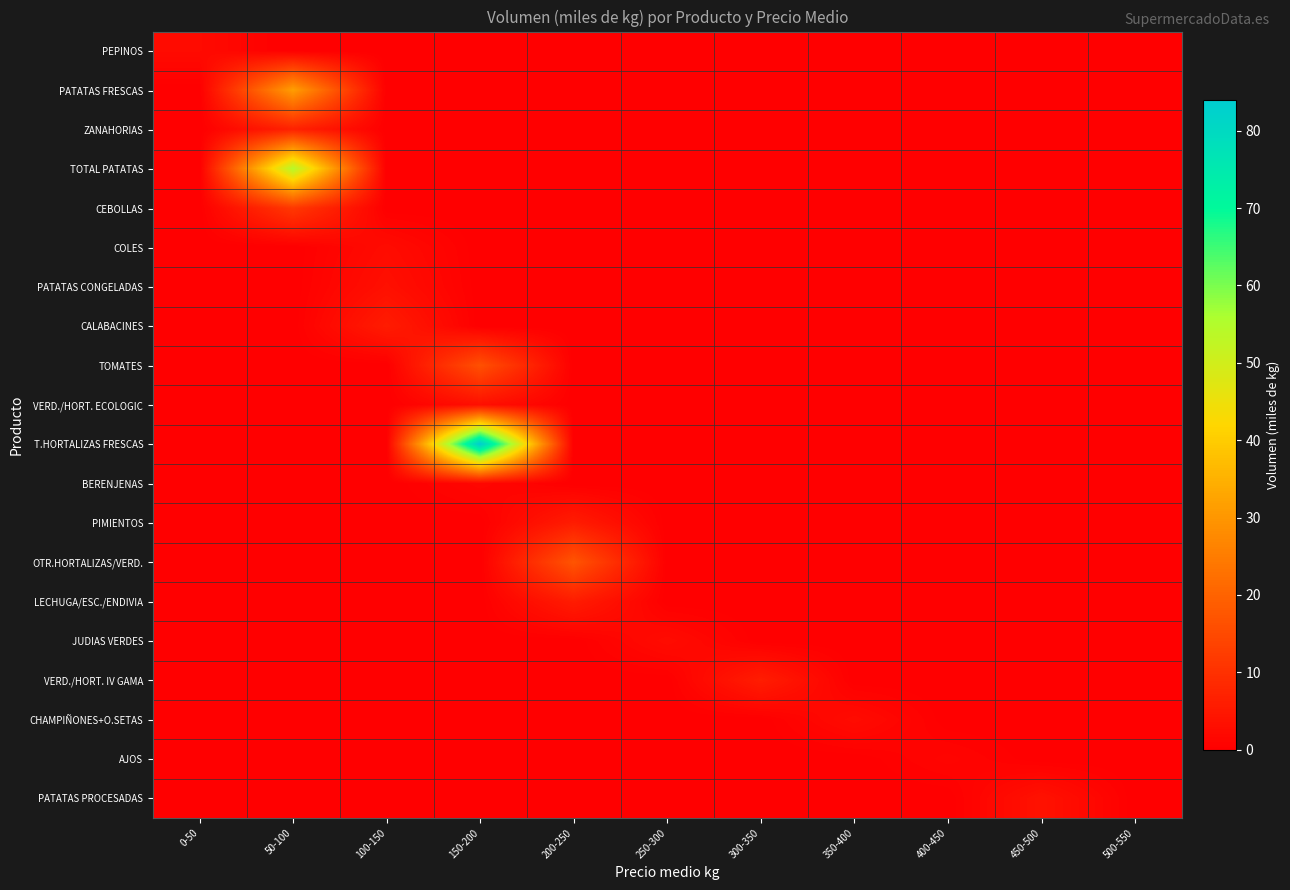

Rank the series at 400-450 from highest to lowest value.

AJOS, PEPINOS, PATATAS FRESCAS, ZANAHORIAS, TOTAL PATATAS, CEBOLLAS, COLES, PATATAS CONGELADAS, CALABACINES, TOMATES, VERD./HORT. ECOLOGIC, T.HORTALIZAS FRESCAS, BERENJENAS, PIMIENTOS, OTR.HORTALIZAS/VERD., LECHUGA/ESC./ENDIVIA, JUDIAS VERDES, VERD./HORT. IV GAMA, CHAMPIÑONES+O.SETAS, PATATAS PROCESADAS